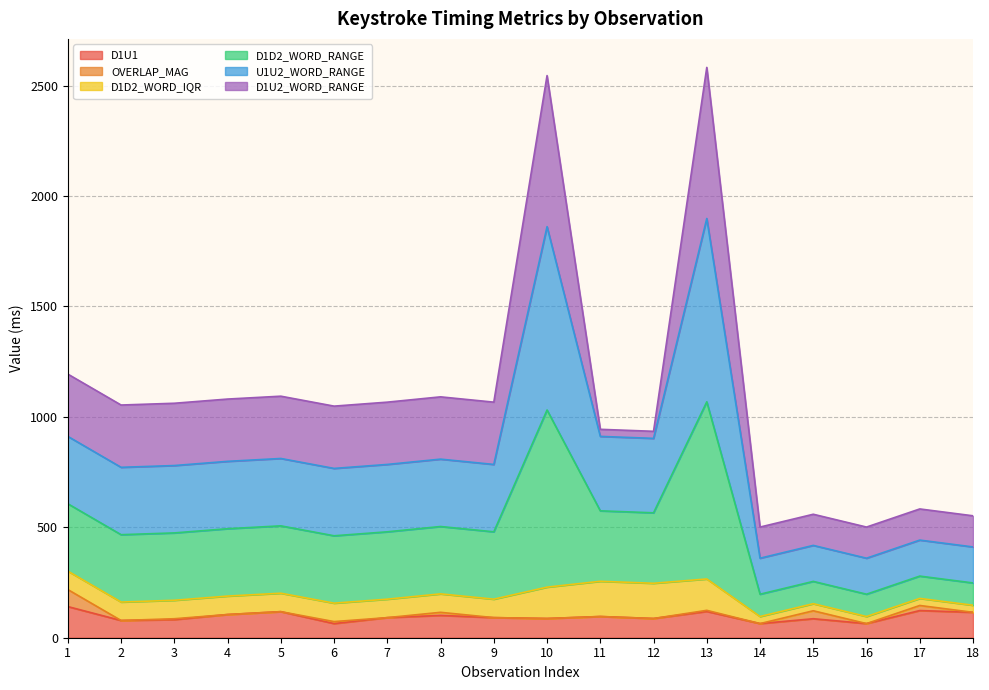

True or false: D1U1 and D1D2_WORD_RANGE intersect in this chart.

False